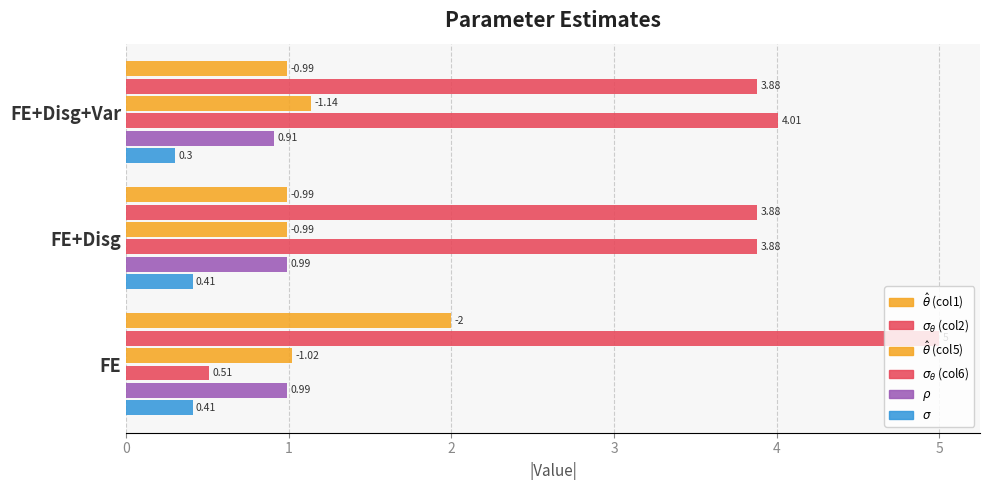

What is the value of the $\hat\theta$ (col5) bar at the 3rd from the left?

1.1